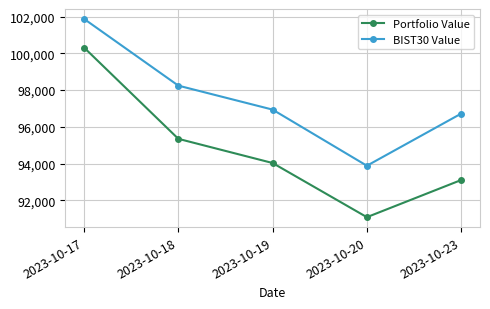

At how many categories does at least one series exceed 93368?

5